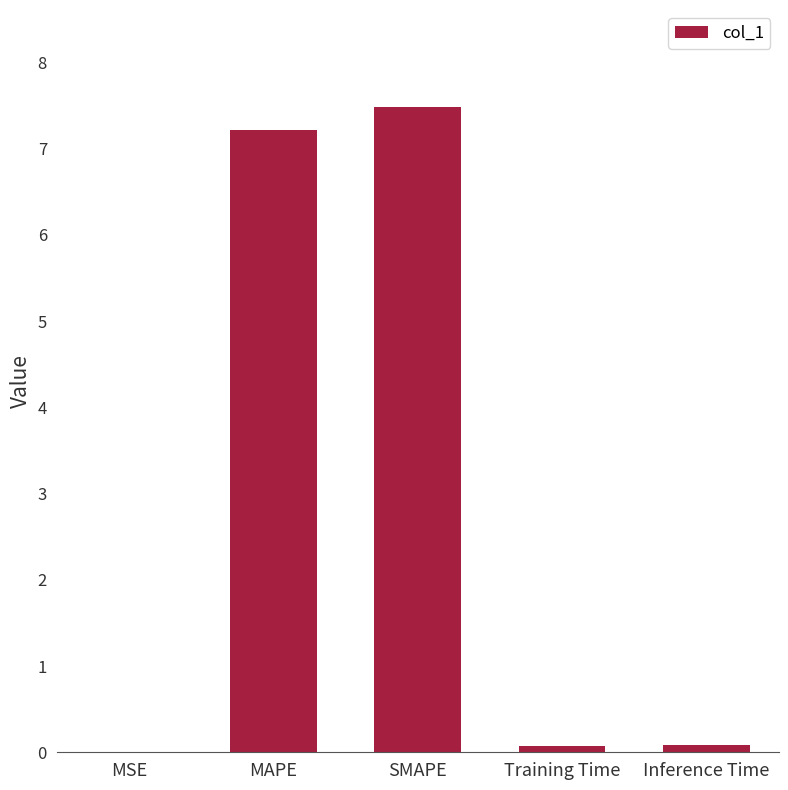

Are the bars horizontal?

No